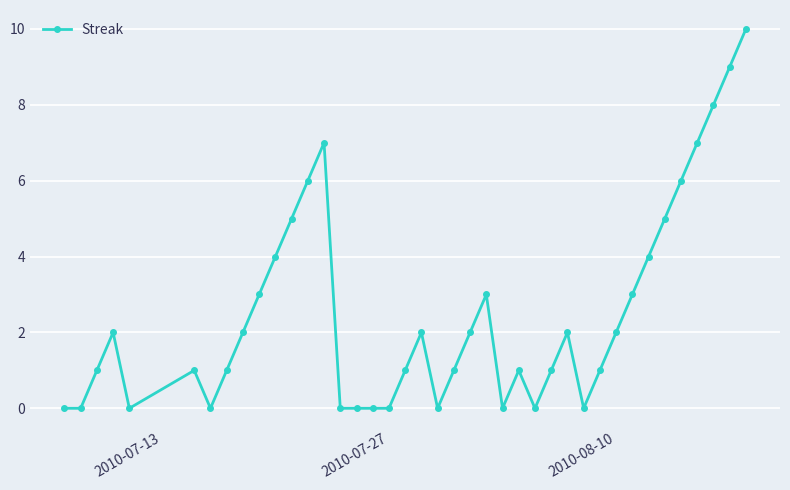

True or false: the data has more than 0 interior local peaks.

True